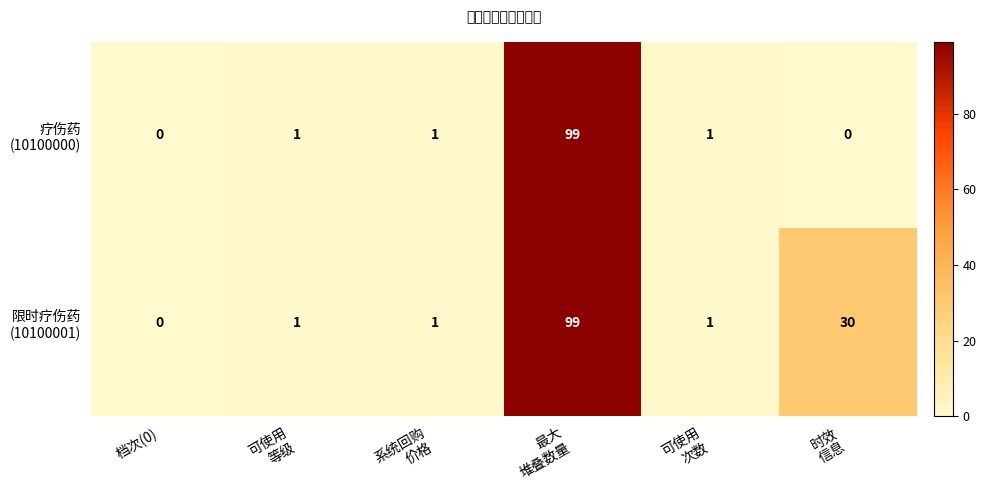

How many categories are shown in the chart?

6